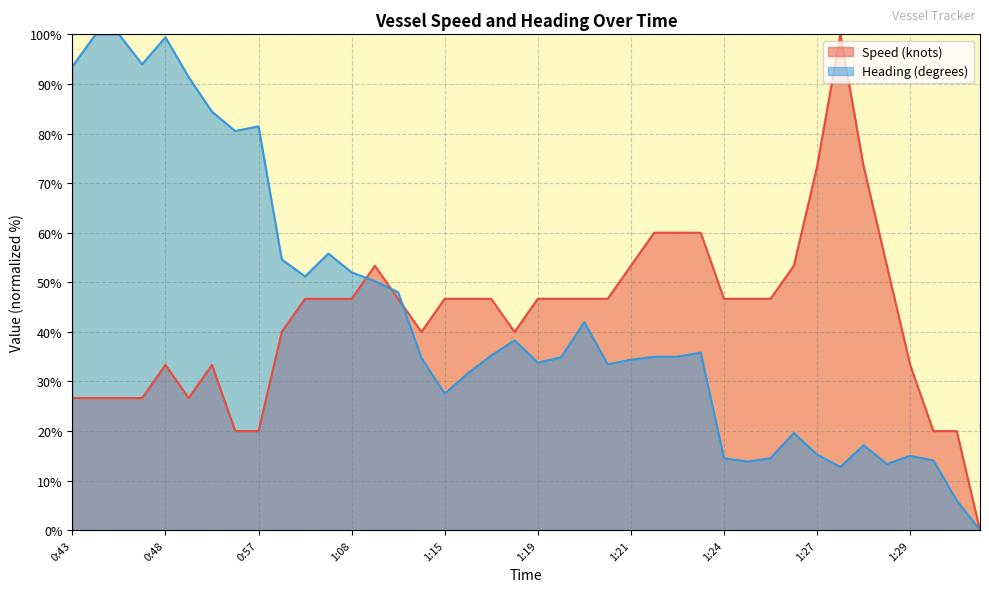

How many positive values does the Heading (degrees) series have?

39